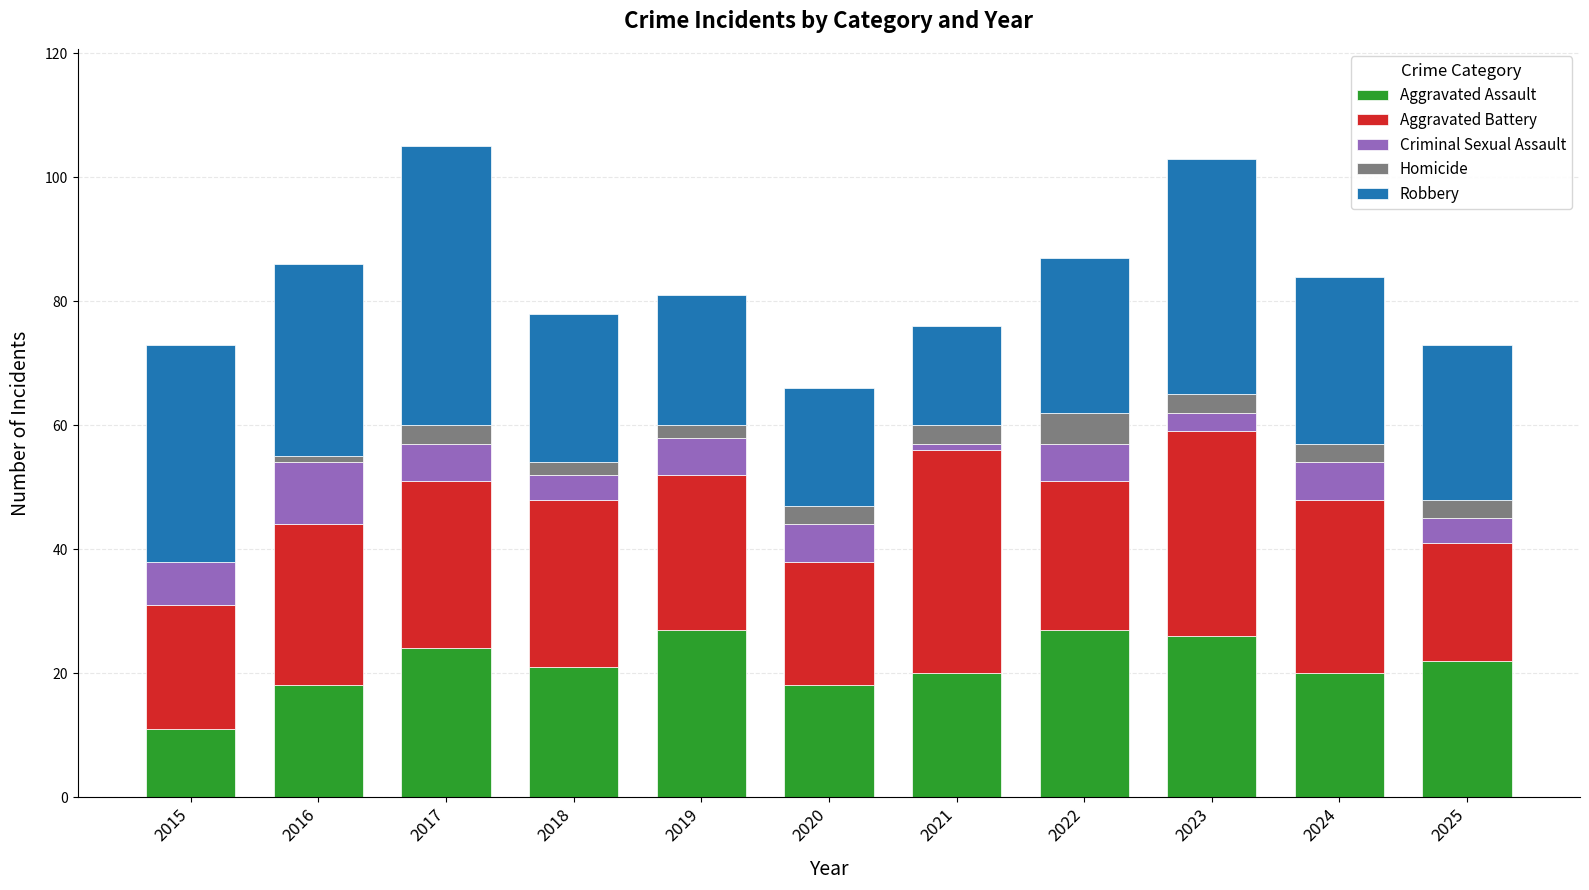

True or false: Aggravated Assault has a value of 40 at 2019.

False